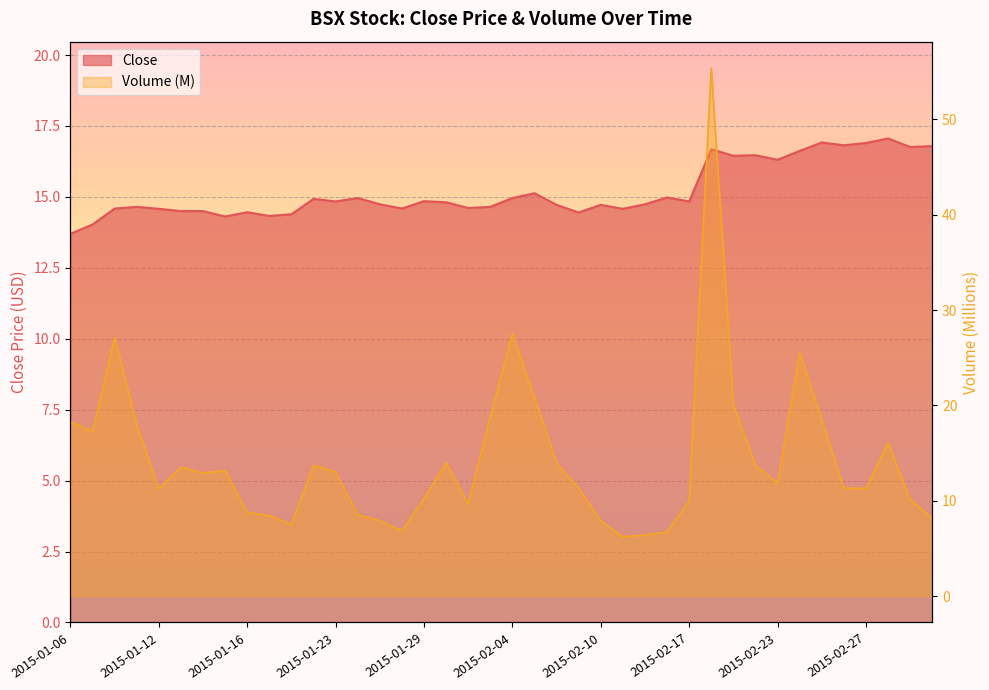

What is the label of the 21st point from the left?

2015-02-04